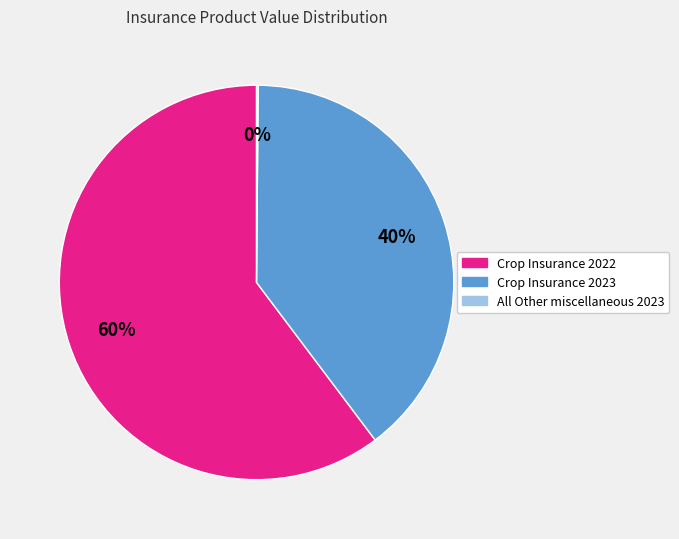

The Crop Insurance 2023 slice represents 52% of the pie. True or false?

False